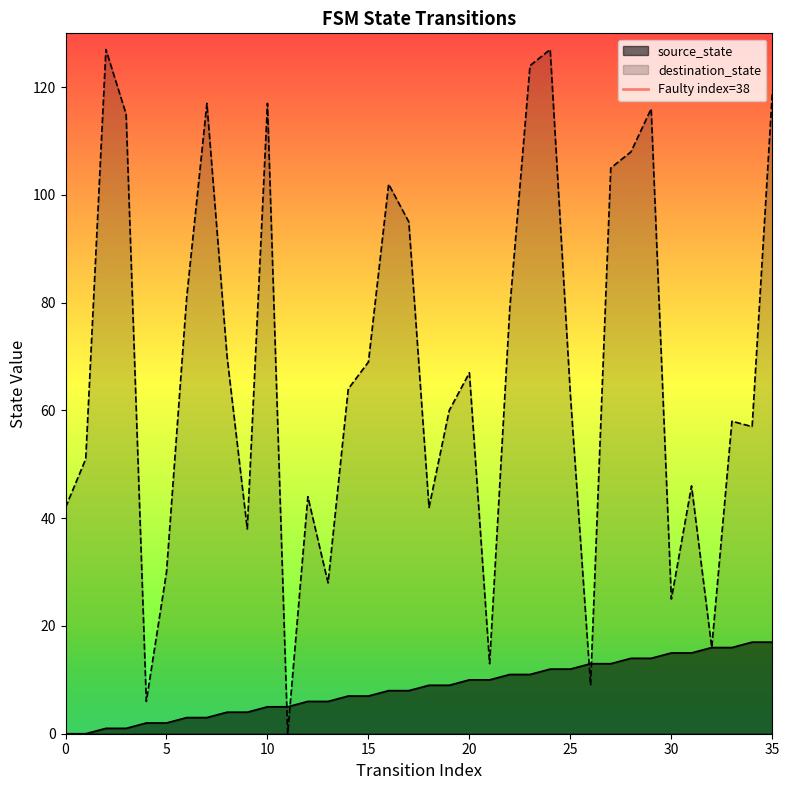

How many values are below 1?

1